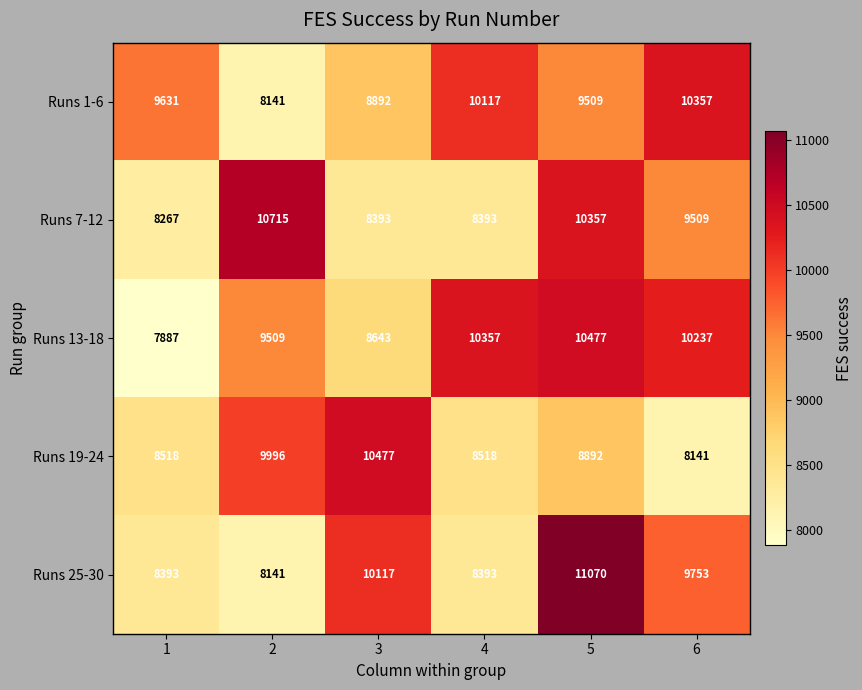

Which category has the highest value across all series?

5